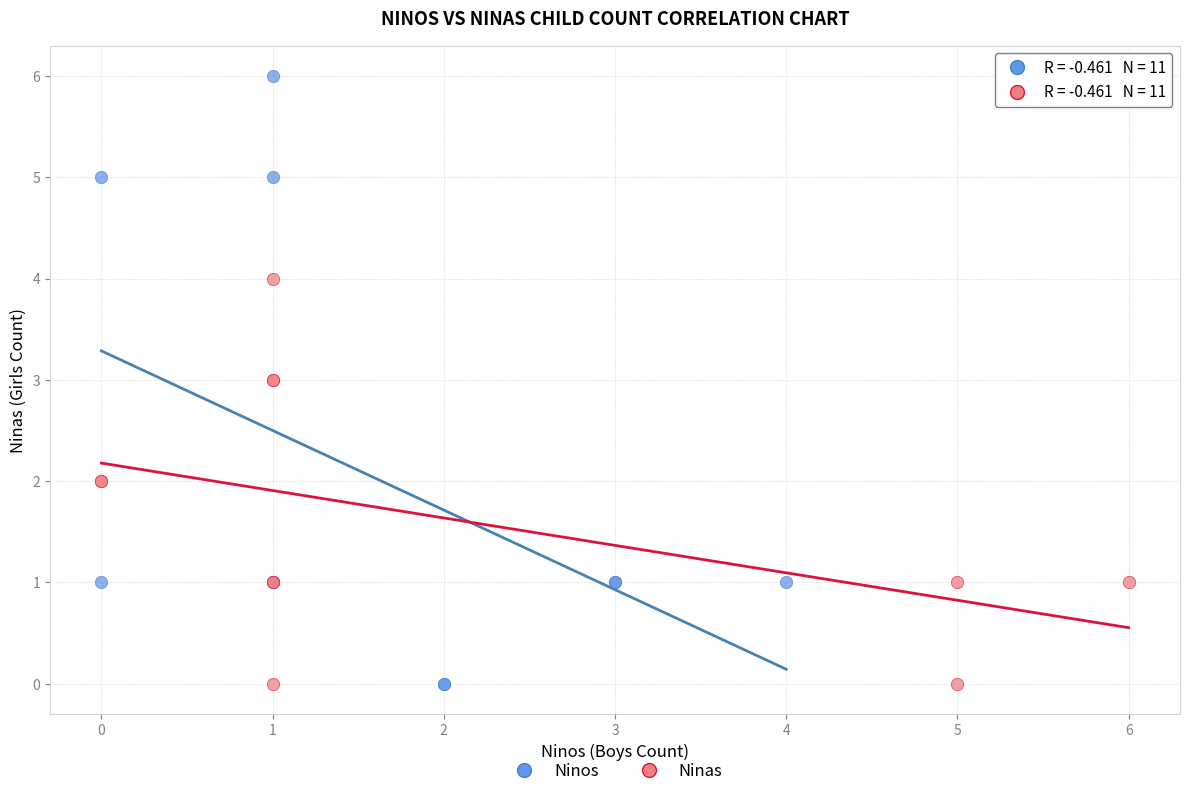

Which series has the widest spread of Y values?

Ninos